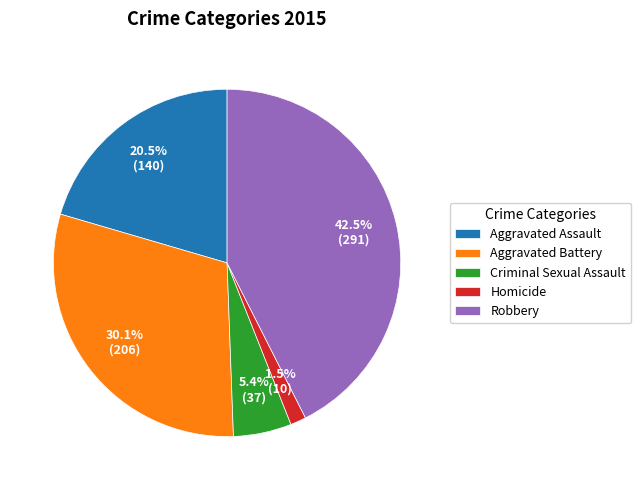

To the nearest percent, what is the difference between the Criminal Sexual Assault and Homicide slice percentages?

4%